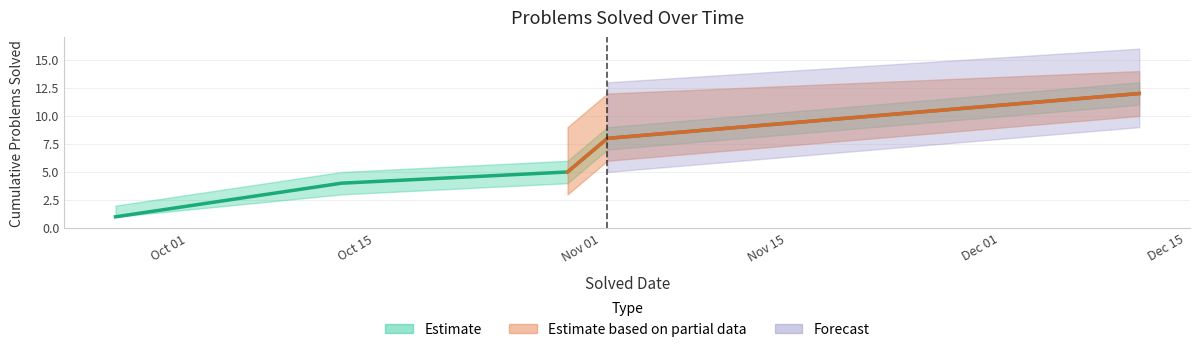

True or false: the data shows 8 at 2023-11-03.

True